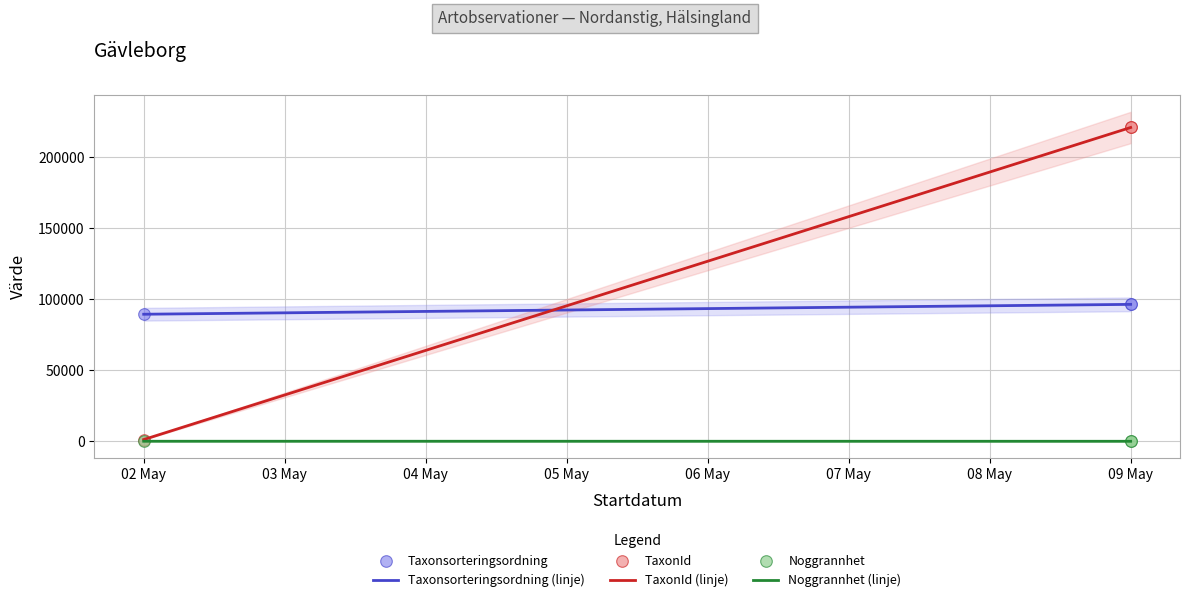

Which series reaches the minimum Y coordinate?

Noggrannhet (linje)